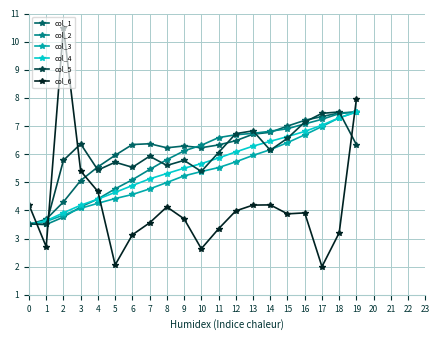

The value of col_5 at 15 is 8.8. True or false?

False